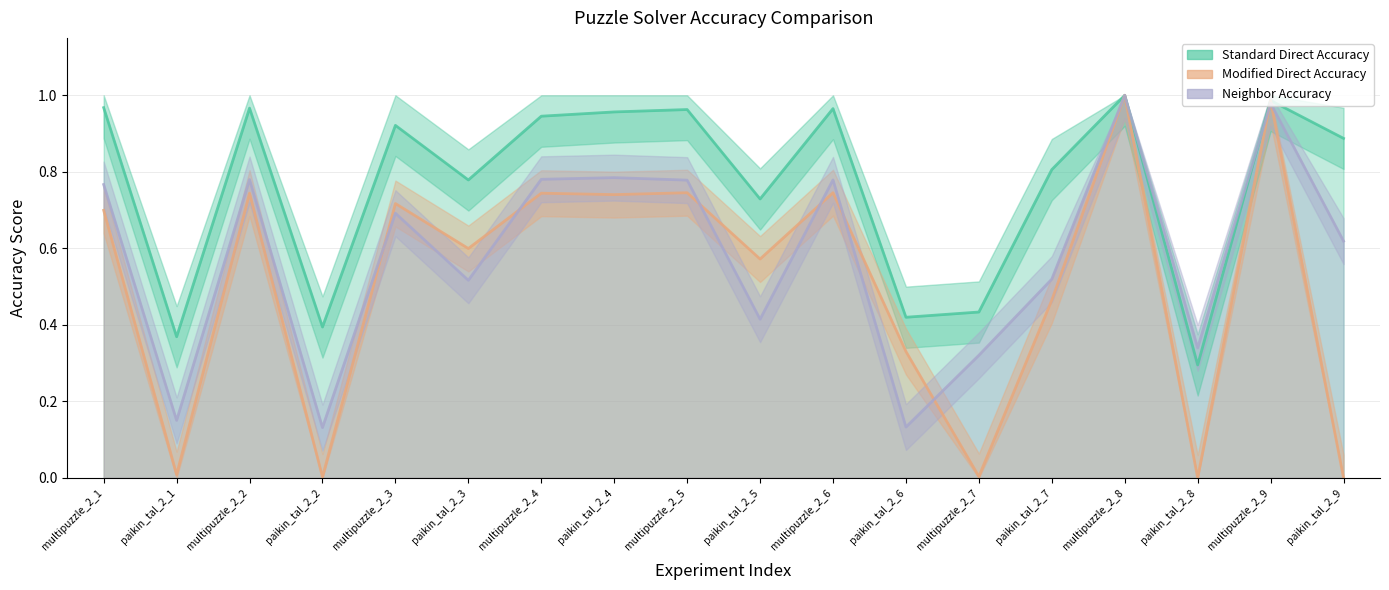

Where is Modified Direct Accuracy nearest to the value 0?

paikin_tal_2_8